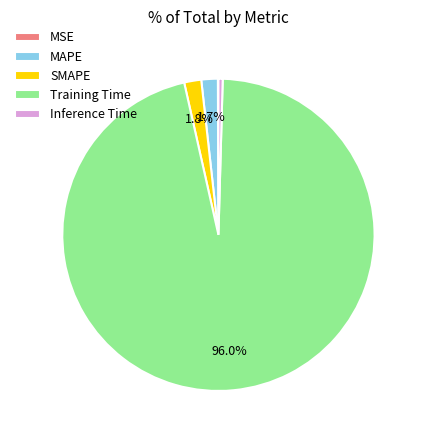

To the nearest percent, what is the difference between the largest and smallest slice percentages?

96%